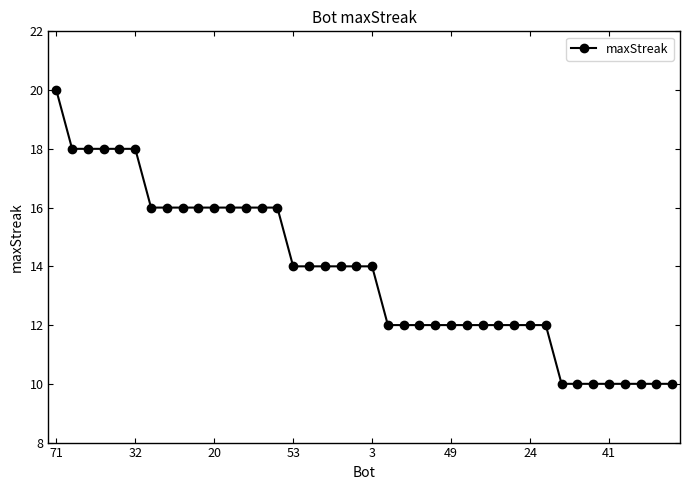

What is the smallest value displayed?

10